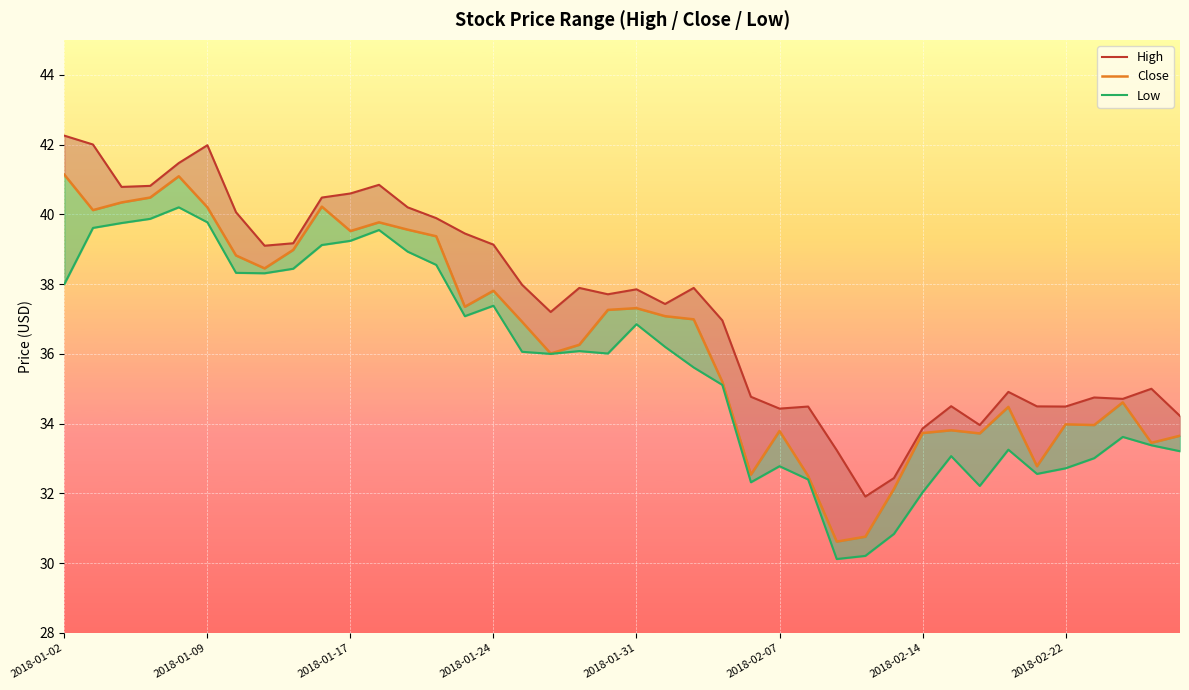

How many distinct data groups are displayed?

3